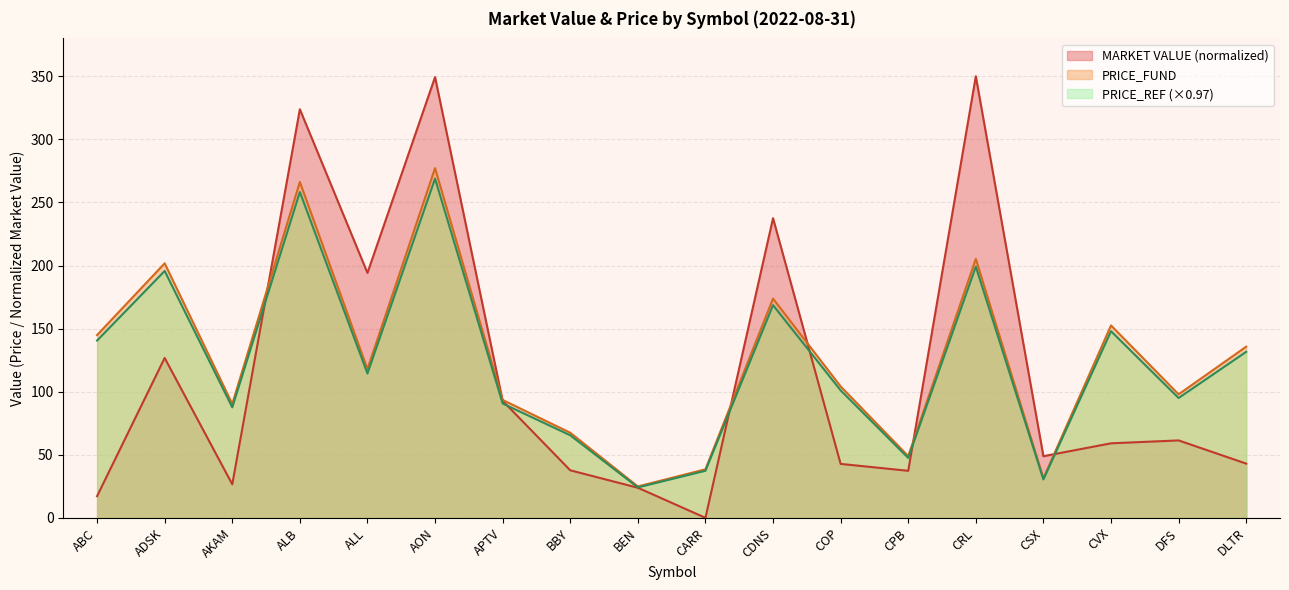

True or false: PRICE_REF and PRICE_FUND cross at least once.

False